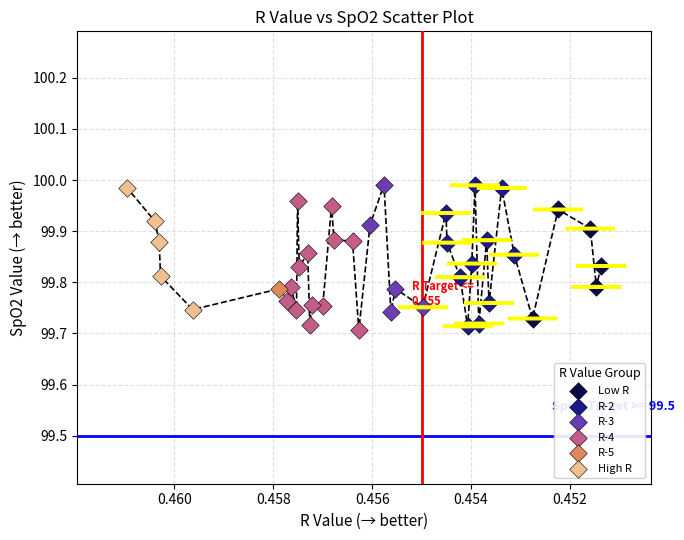

What are all the series names shown in the legend?

Low R, R-2, R-3, R-4, R-5, High R